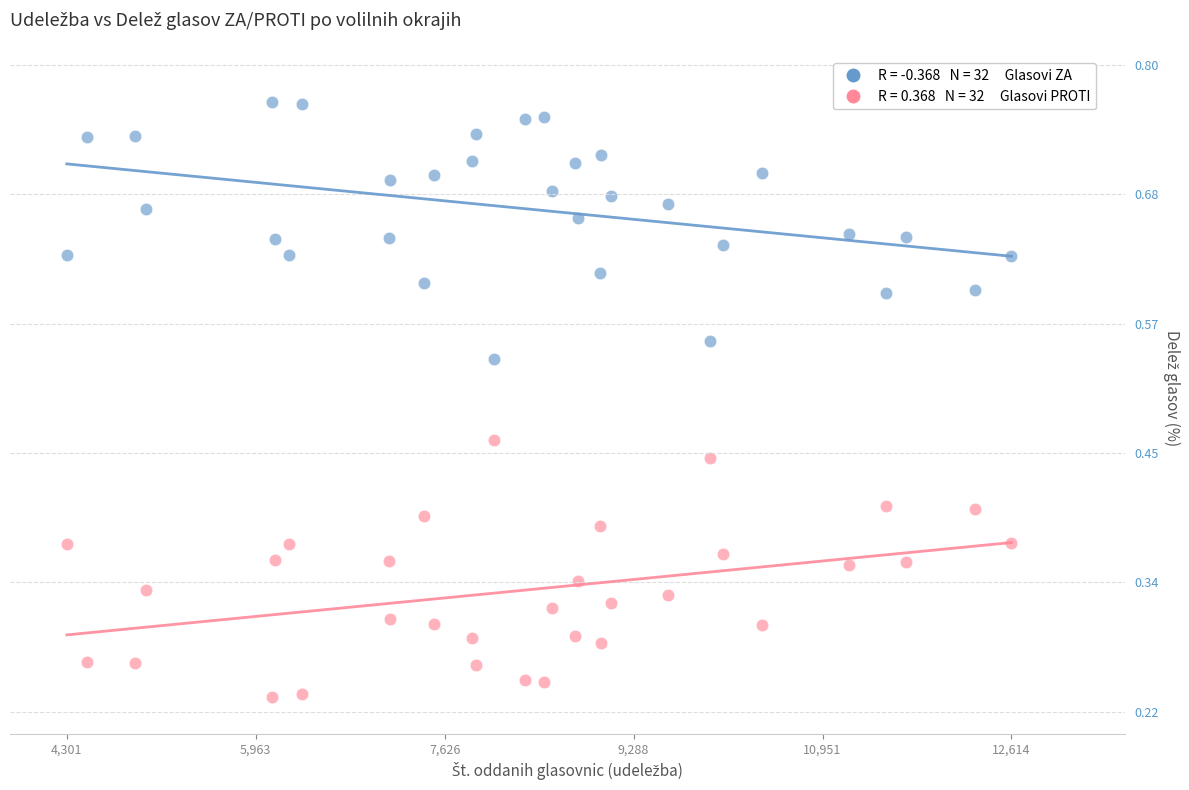

Across all data points, what is the range of X values (max minus min)?

8313.0